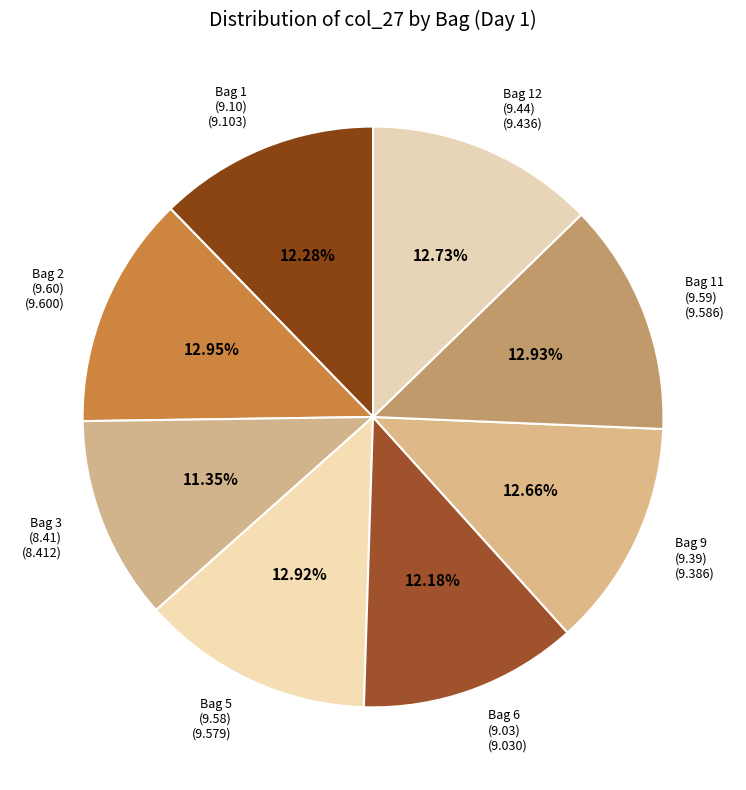

Count the number of slices in the pie.

8